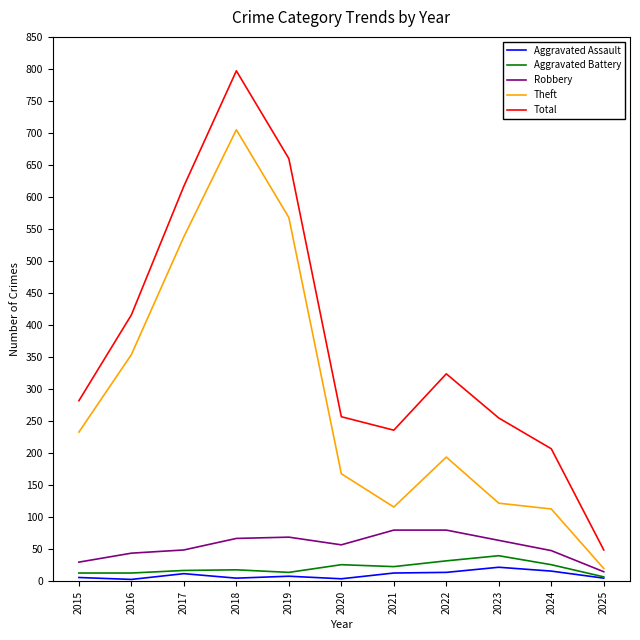

True or false: Theft and Aggravated Battery cross at least once.

False